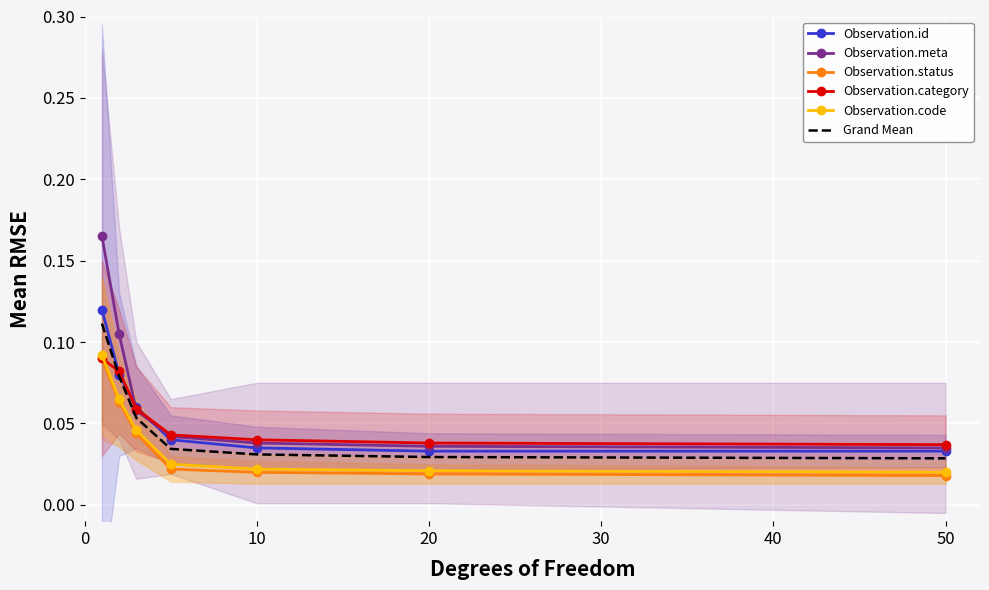

The value of Observation.status at 30 is 0.0. True or false?

False